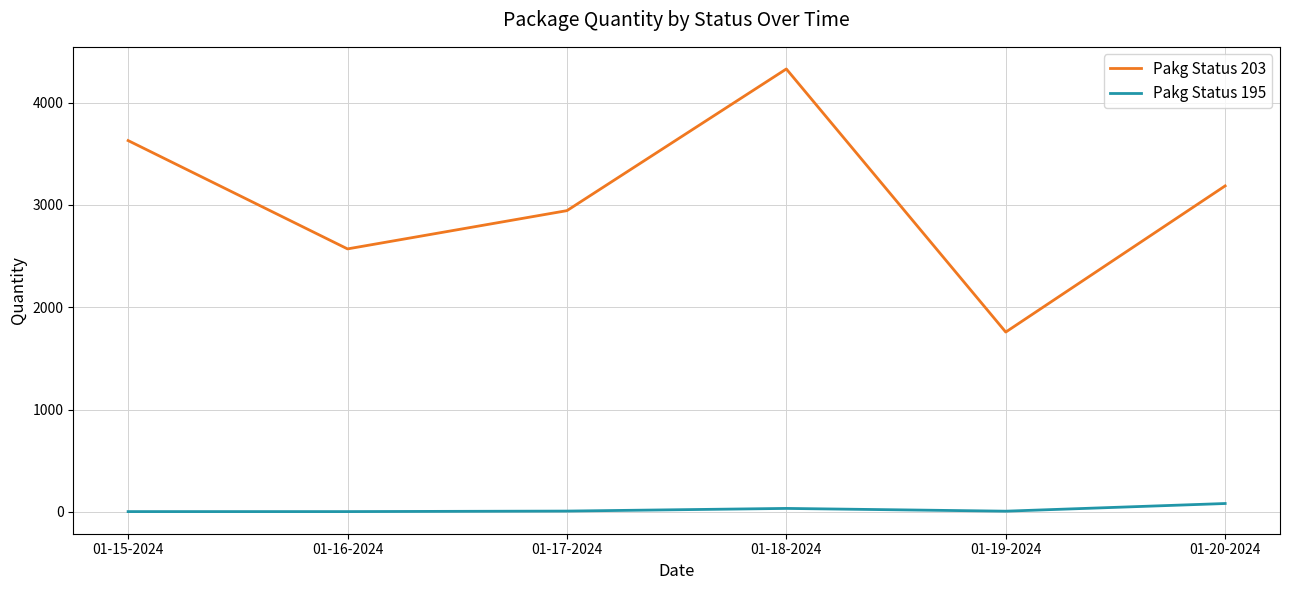

What are all the series names shown in the legend?

Pakg Status 203, Pakg Status 195